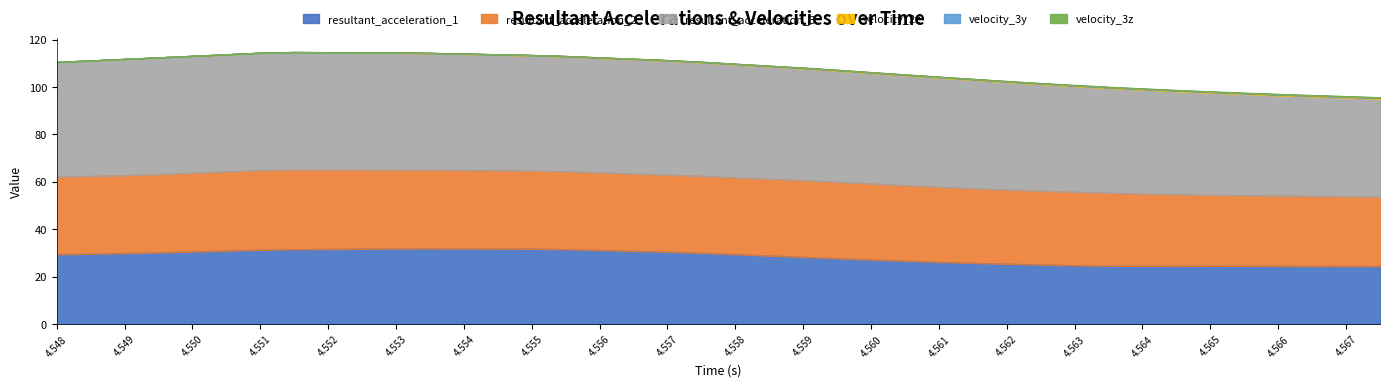

What is the lowest value of the resultant_acceleration_1 series?

24.5